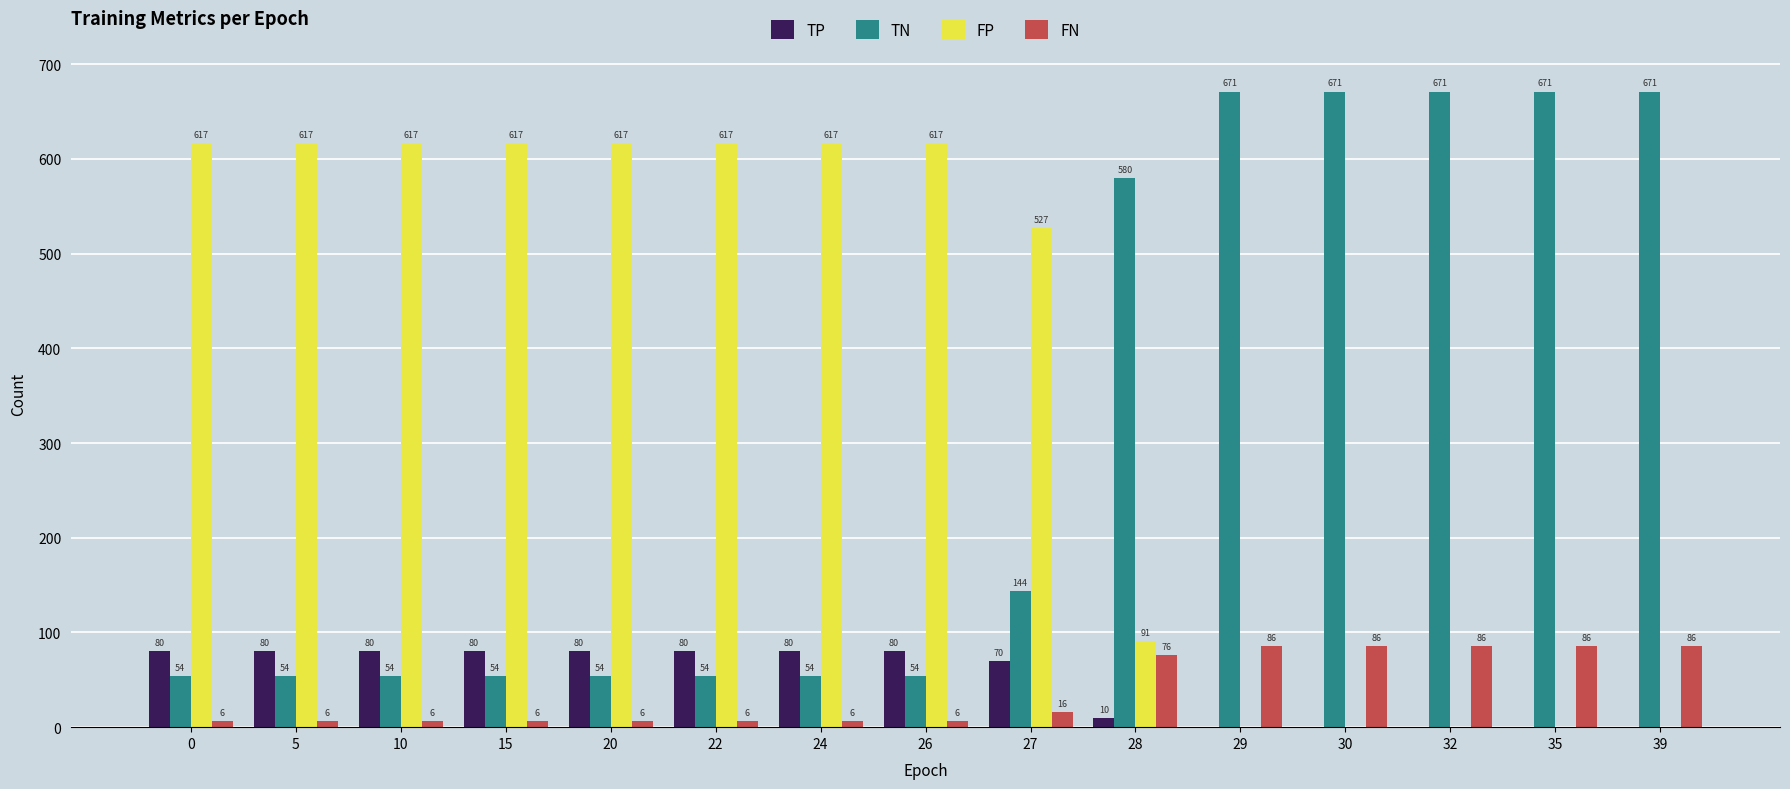

What is the sum of all TP values?

720